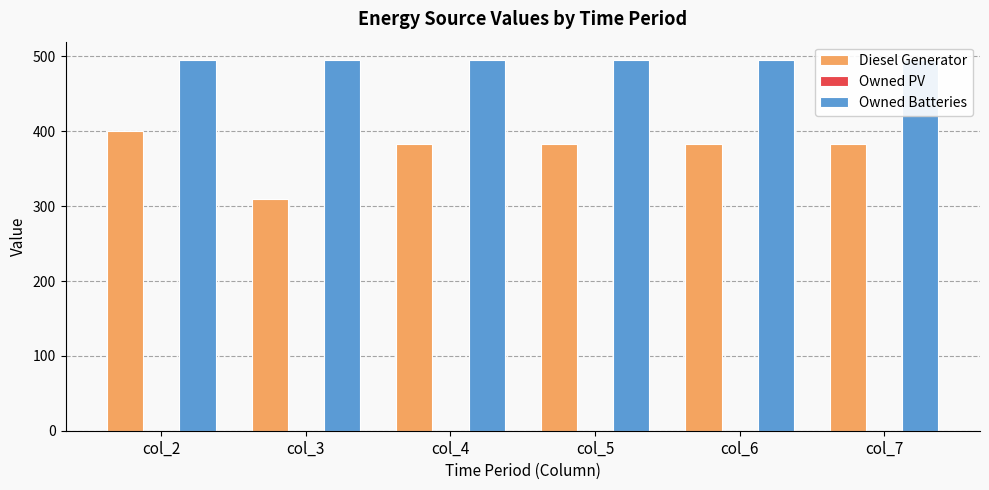

Reading left to right, what are all the values shown in this chart?

Diesel Generator: 400.0	309.0	383.0	383.0	383.0	383.0
Owned PV: 0.0	0.0	0.0	0.0	0.0	0.0
Owned Batteries: 495.0	495.0	495.0	495.0	495.0	495.0